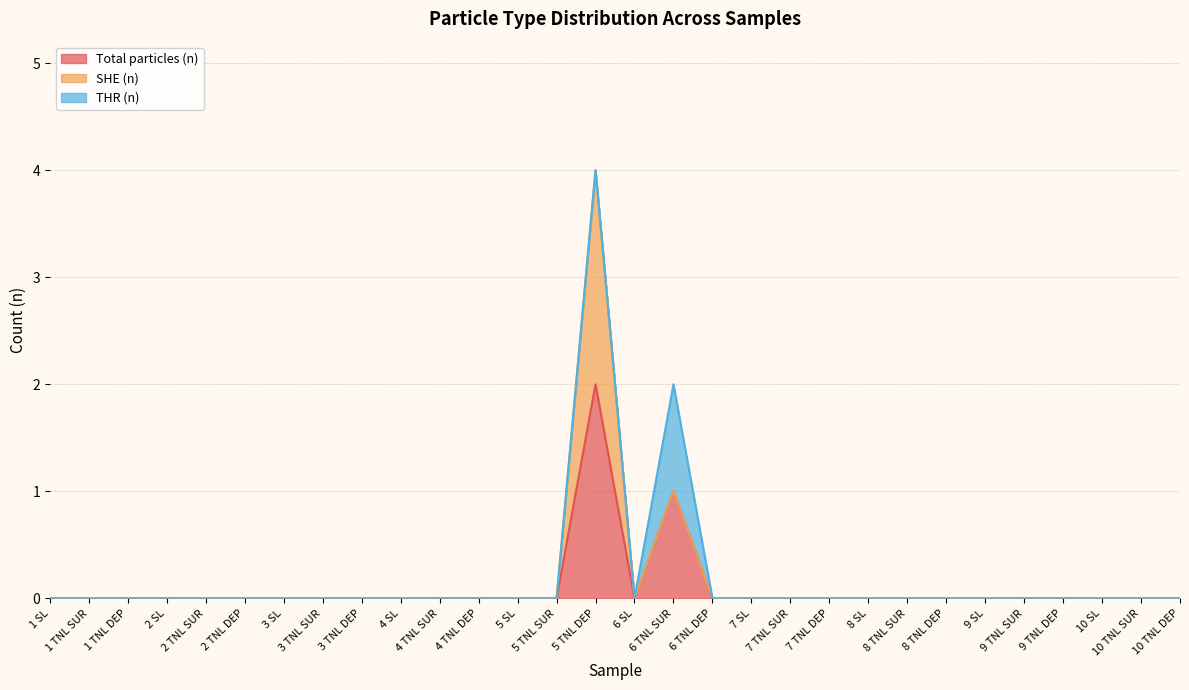

How many interior local valleys does the Total particles (n) series have?

1